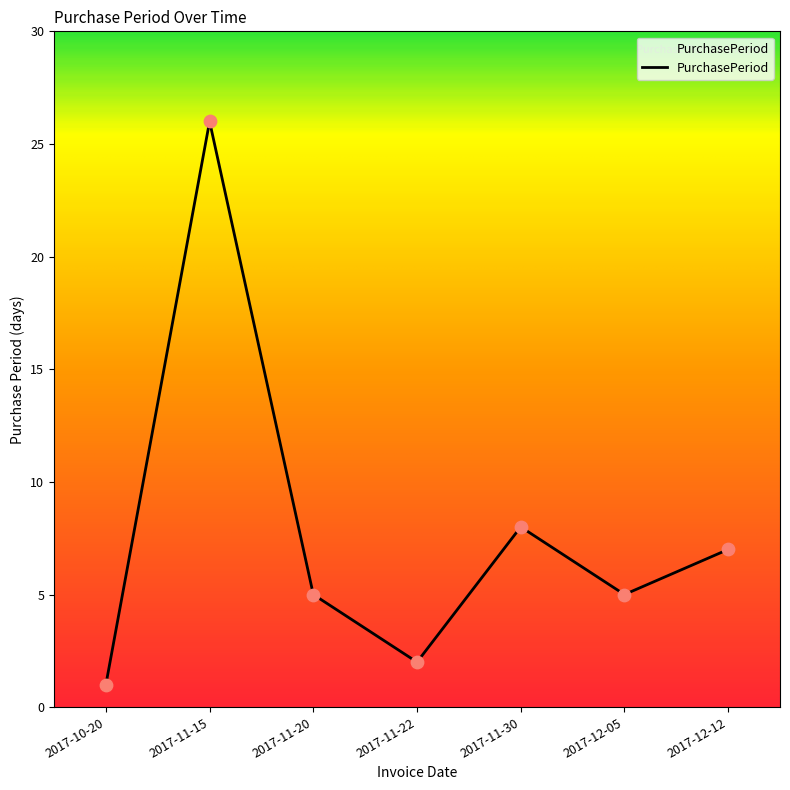

What is the change in value from 2017-11-20 to 2017-12-12?

+2